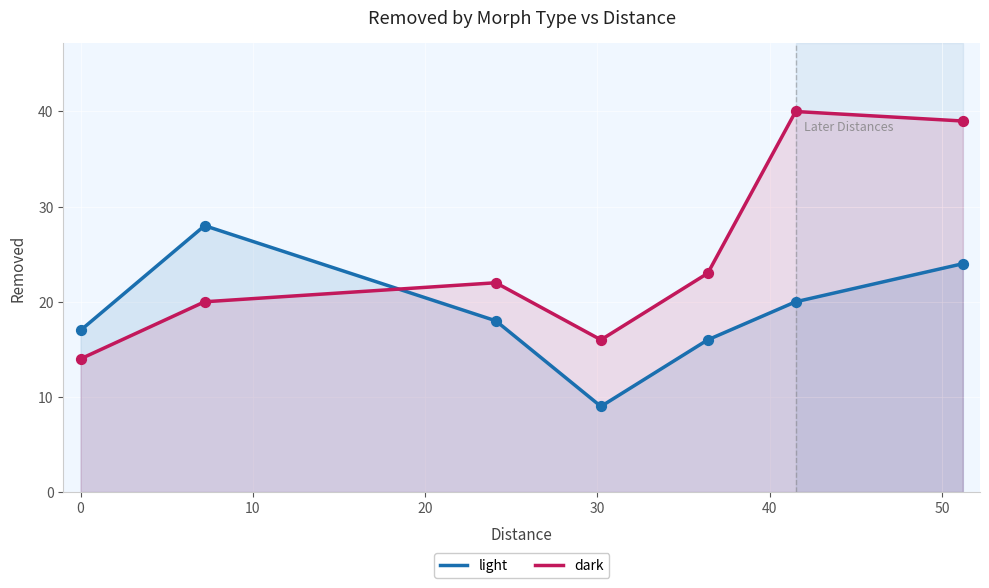

Which series has the largest total across all categories?

dark